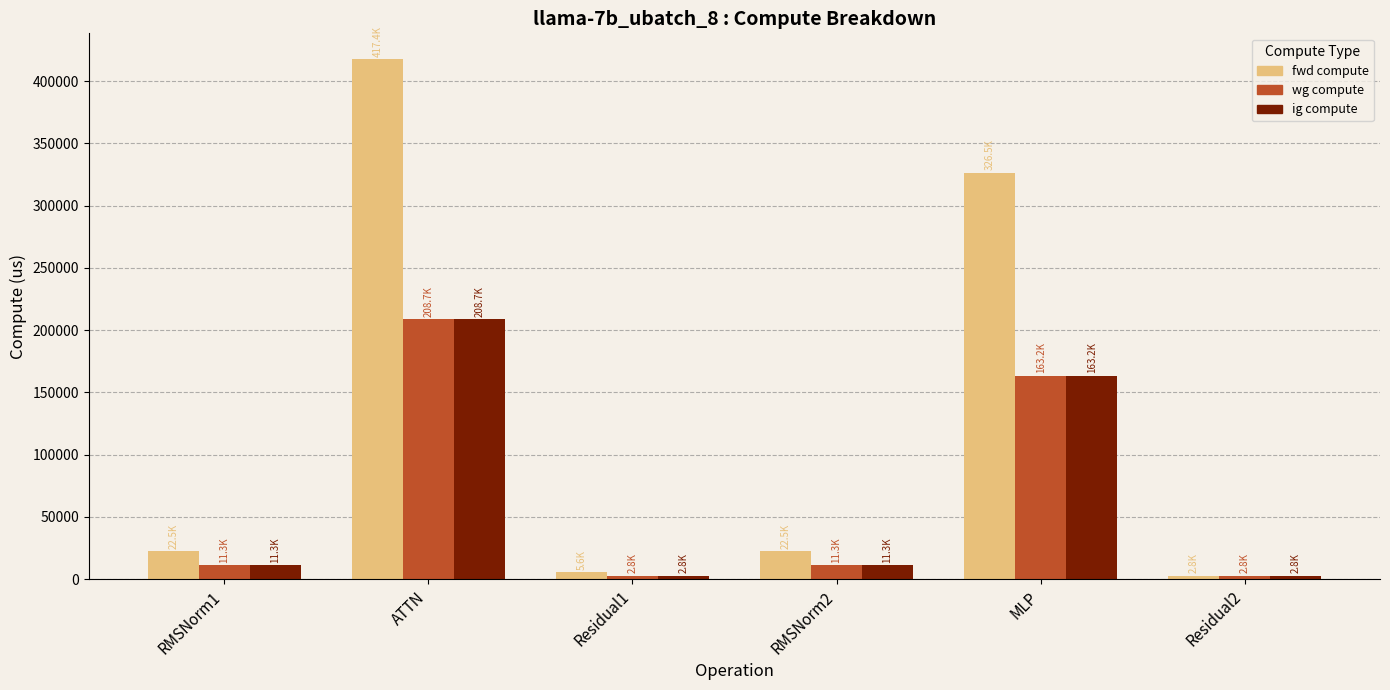

Reading left to right, list all the values displayed in this chart.

fwd compute: 22527.1	417420.4	5585.2	22527.1	326459.8	2792.6
wg compute: 11263.6	208710.2	2792.6	11263.6	163229.9	2792.6
ig compute: 11263.6	208710.2	2792.6	11263.6	163229.9	2792.6